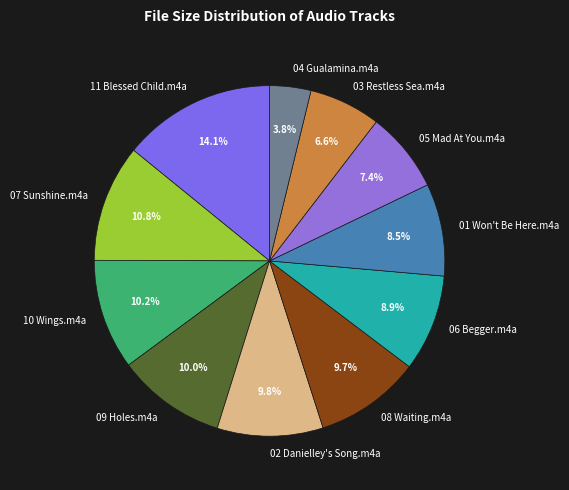

Is there any slice that represents more than half of the pie?

No